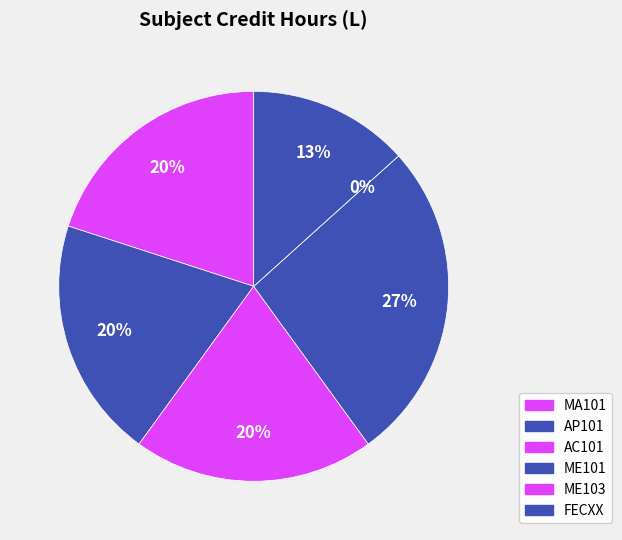

True or false: MA101 accounts for 20% of the total.

True